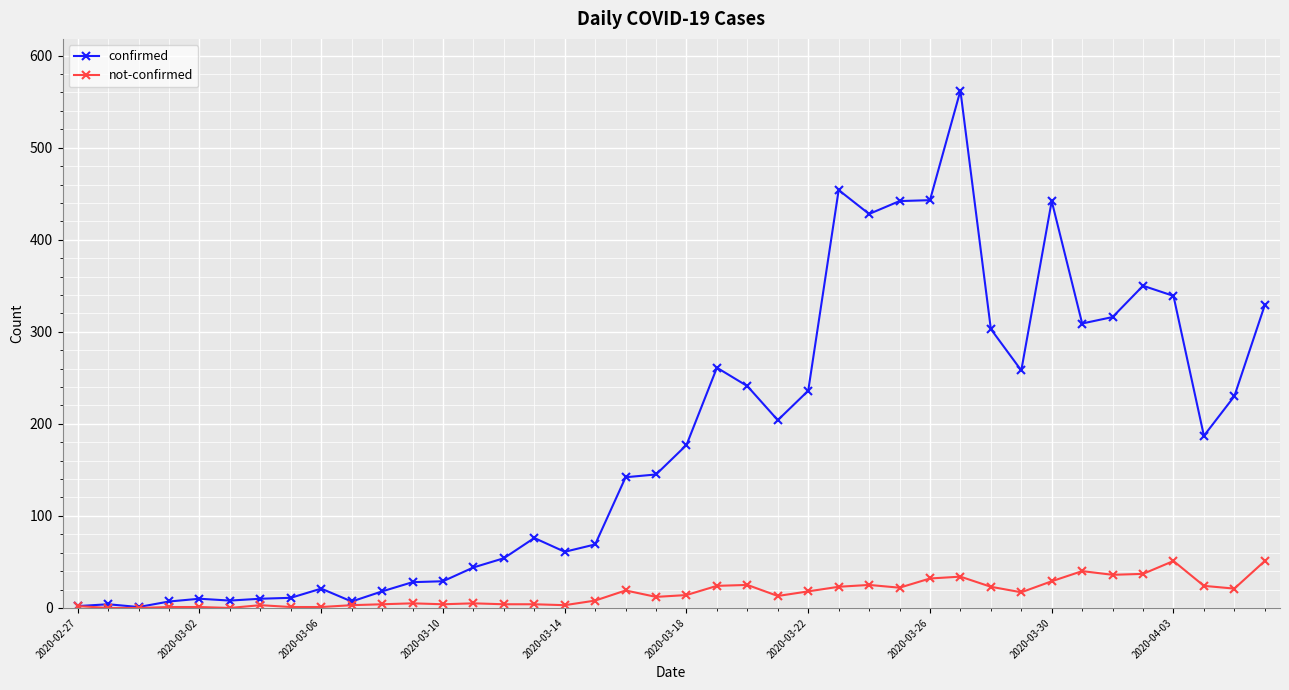

Which series has the widest spread of values?

confirmed